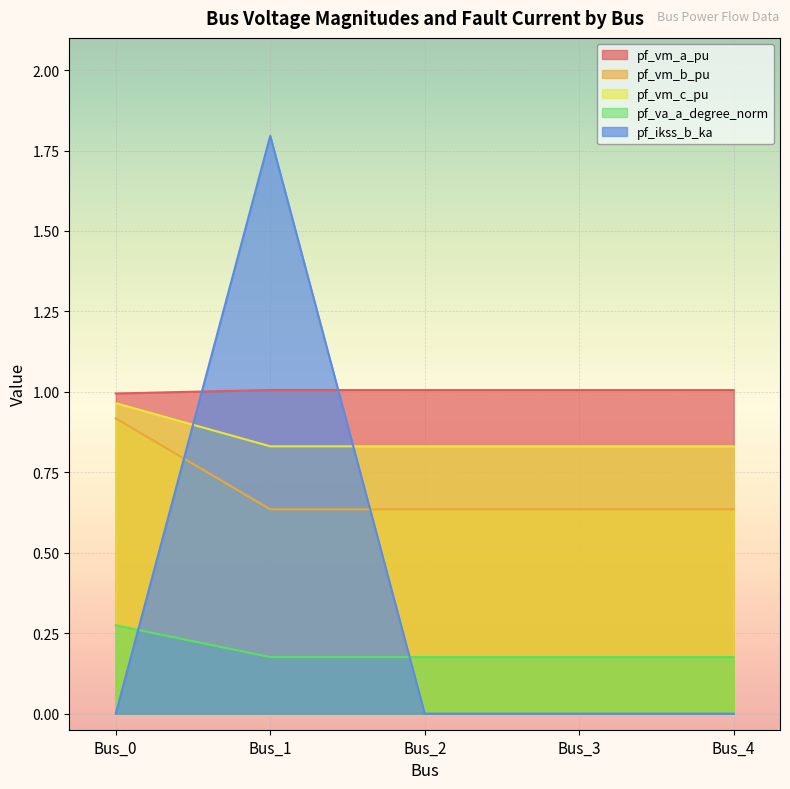

Read the pf_vm_b_pu value at Bus_1.

1.0